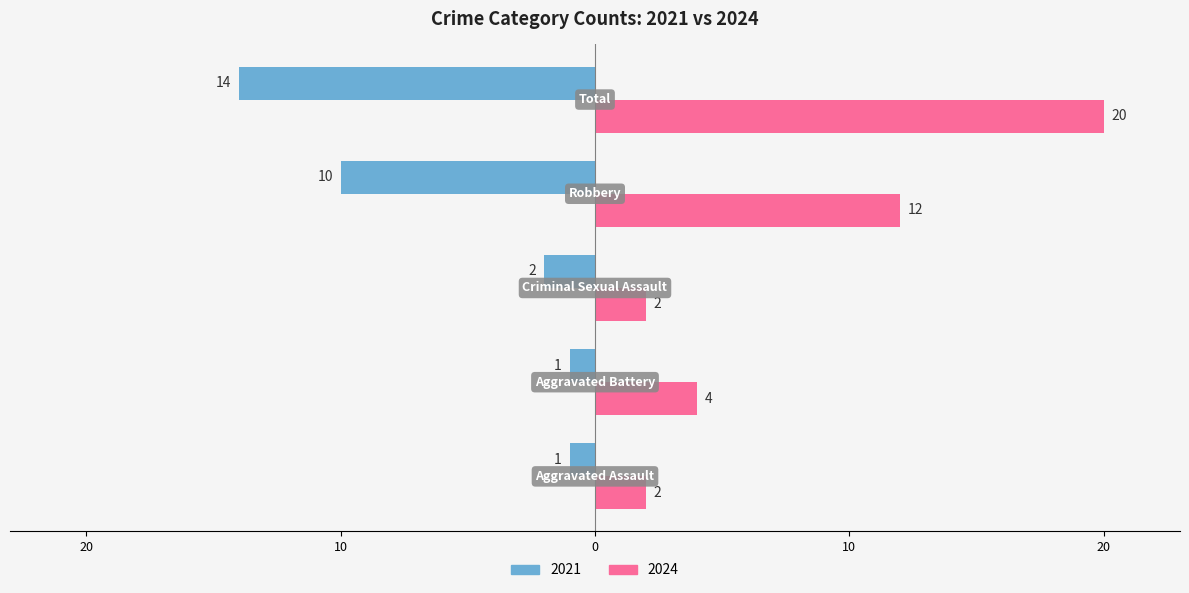

At which label does 2024 reach its minimum?

Aggravated Assault